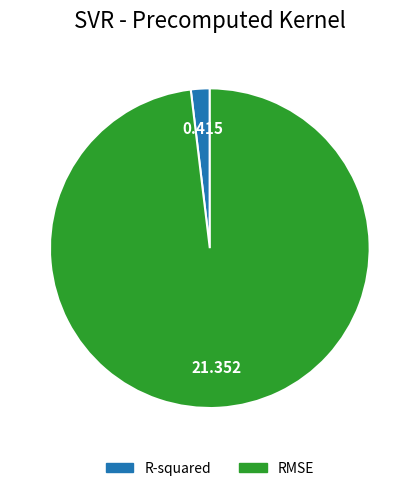

Which slice is the smallest?

R-squared